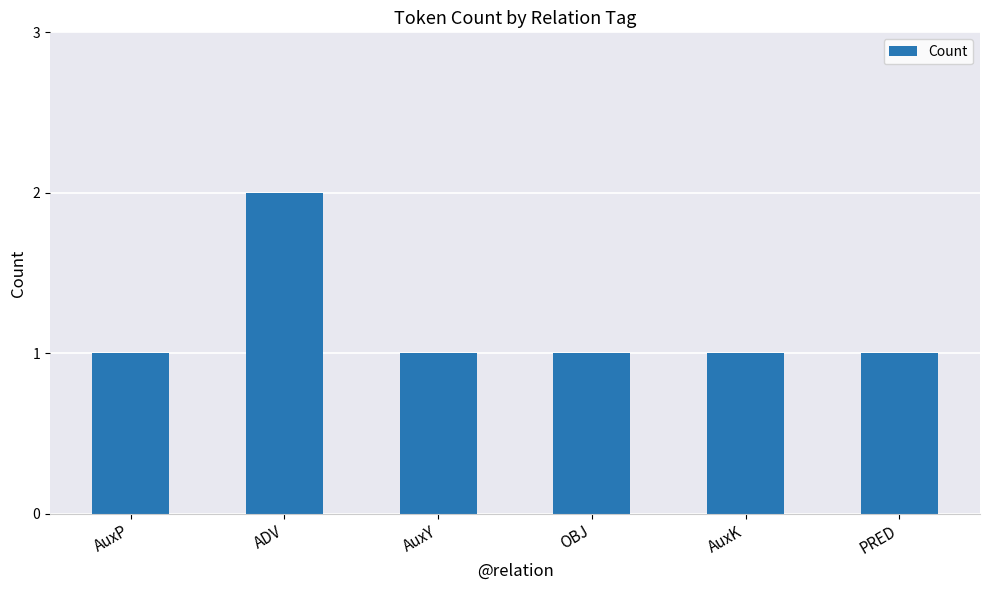

What is the sum of all values?

7